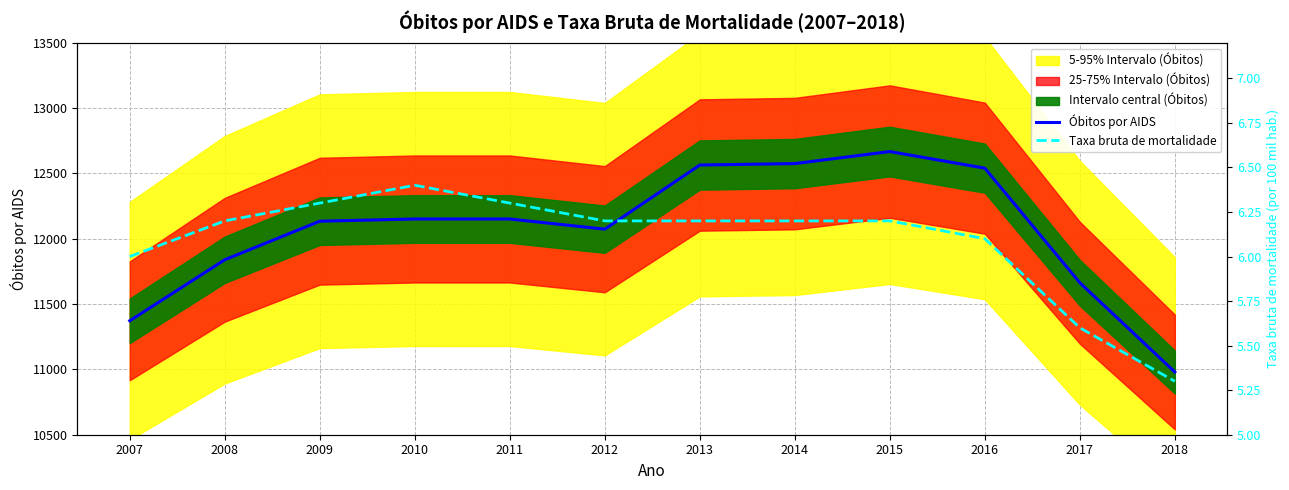

At which category does Taxa bruta de mortalidade reach its first local peak?

2010